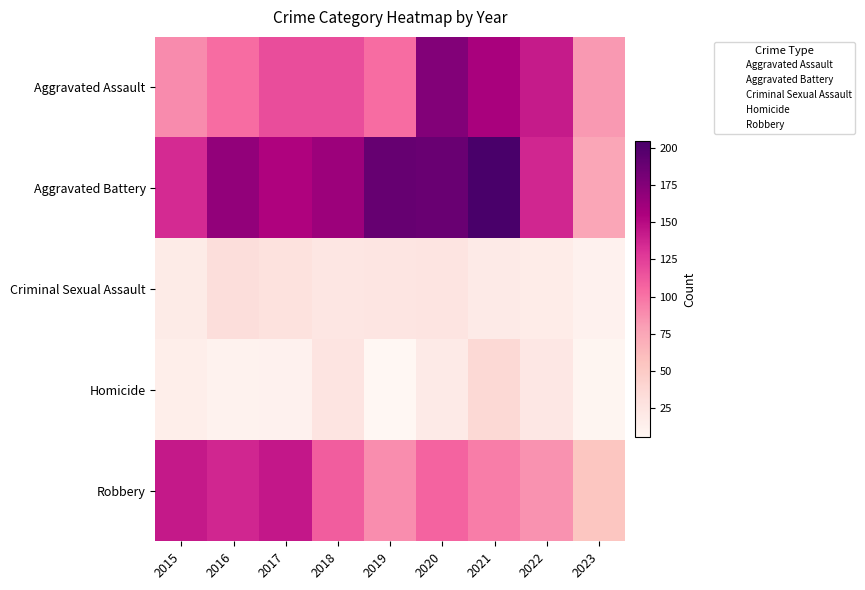

At which category is the sum across all series the highest?

2020